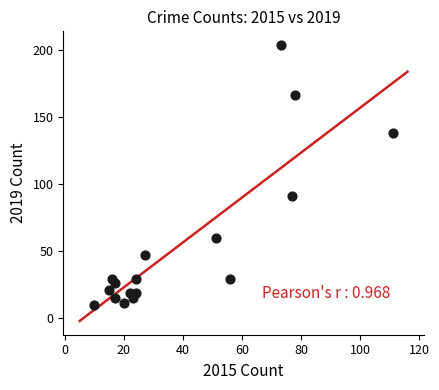

What Y value in the scatter plot is closest to 107?

91